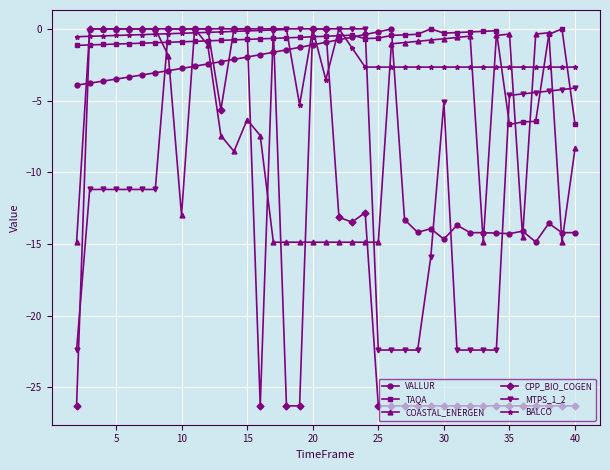

True or false: VALLUR has more than 1 interior local peaks.

True